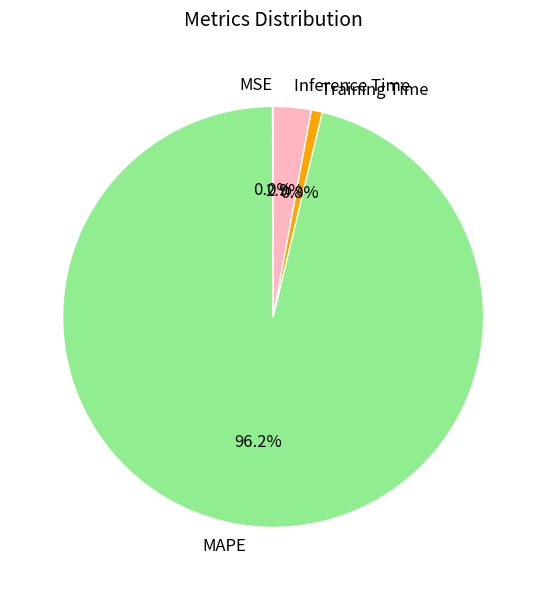

Which slice represents more than half of the pie?

MAPE